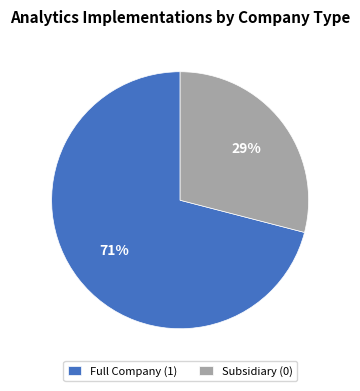

What is the ratio of the value at Subsidiary (0) to the value at Full Company (1)?

0.4